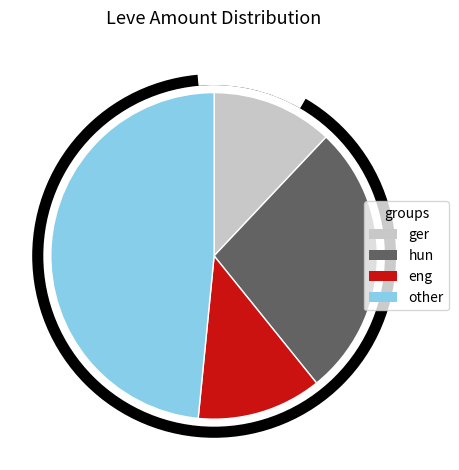

Is there a majority slice in this chart?

No